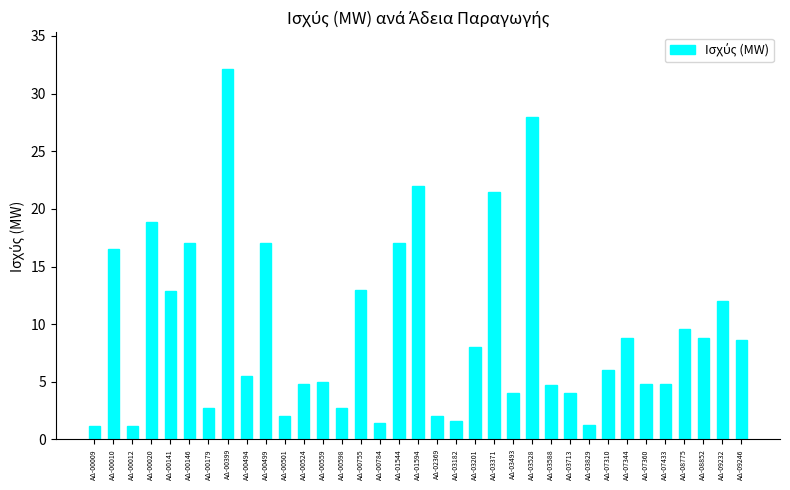

What is the value of the 28th bar from the left?

6.0